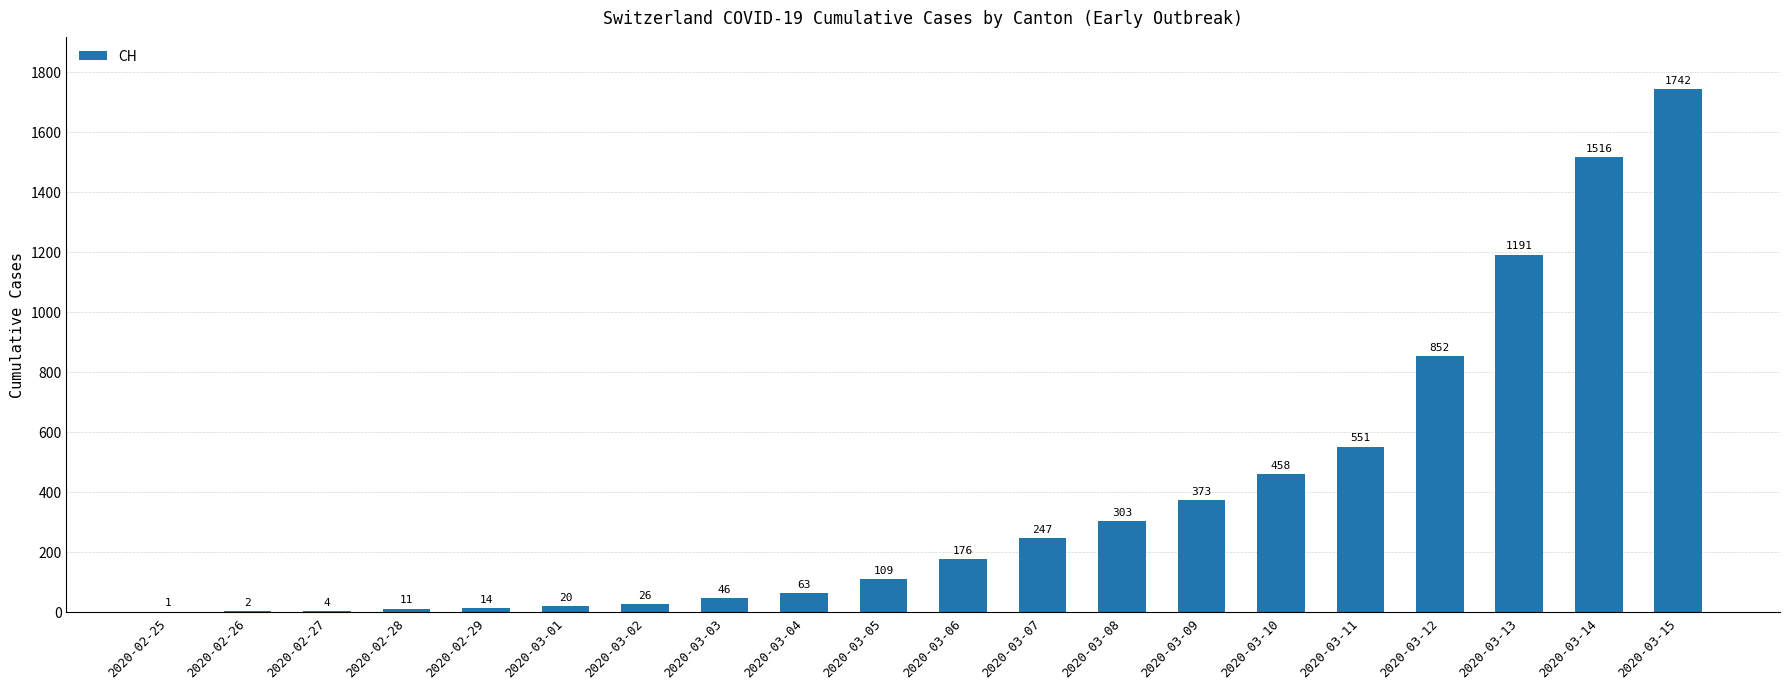

Approximately how many times larger is the value at 2020-03-04 compared to 2020-03-09?

0.2